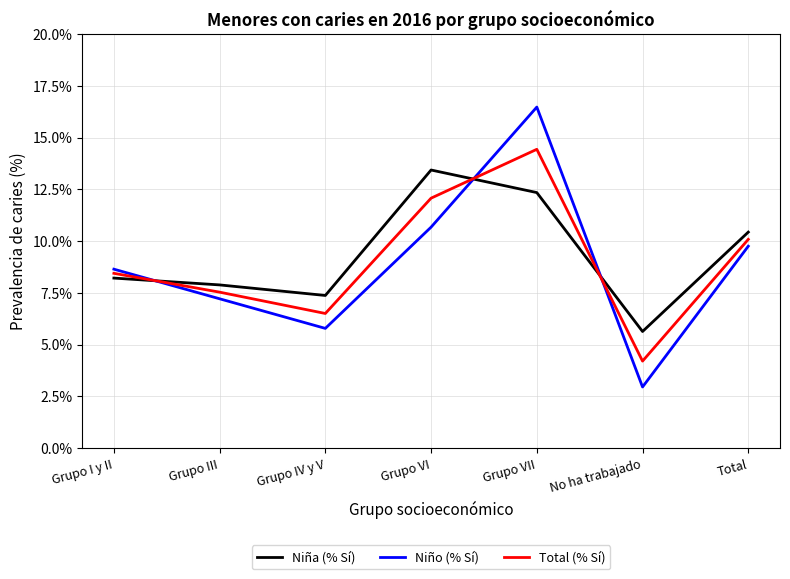

In Niño (% Sí), how many points are higher than both neighbors (excluding endpoints)?

1